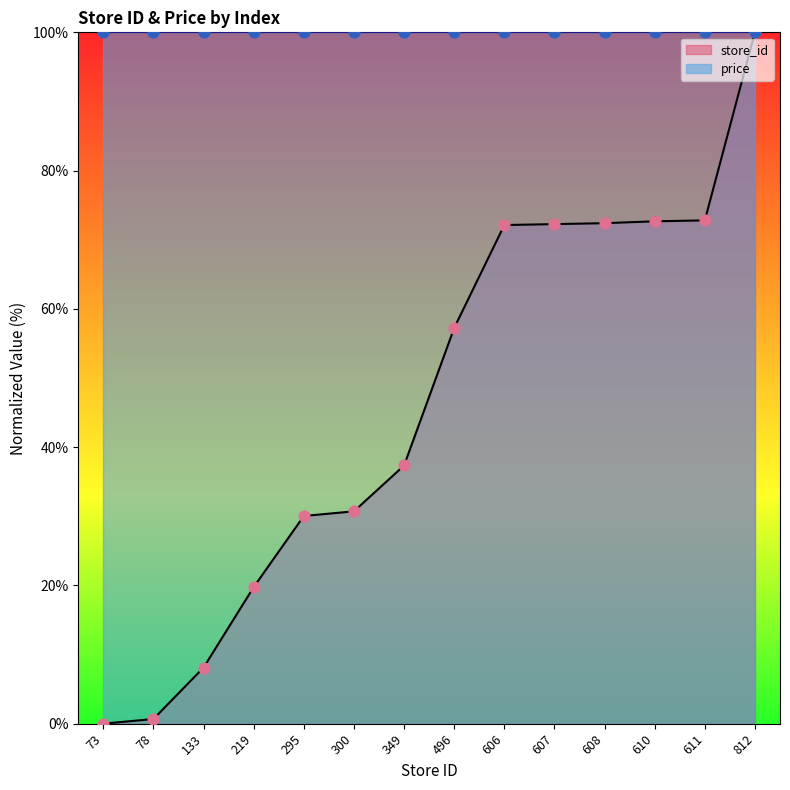

What is the change in value from 295 to 608?

+42.4